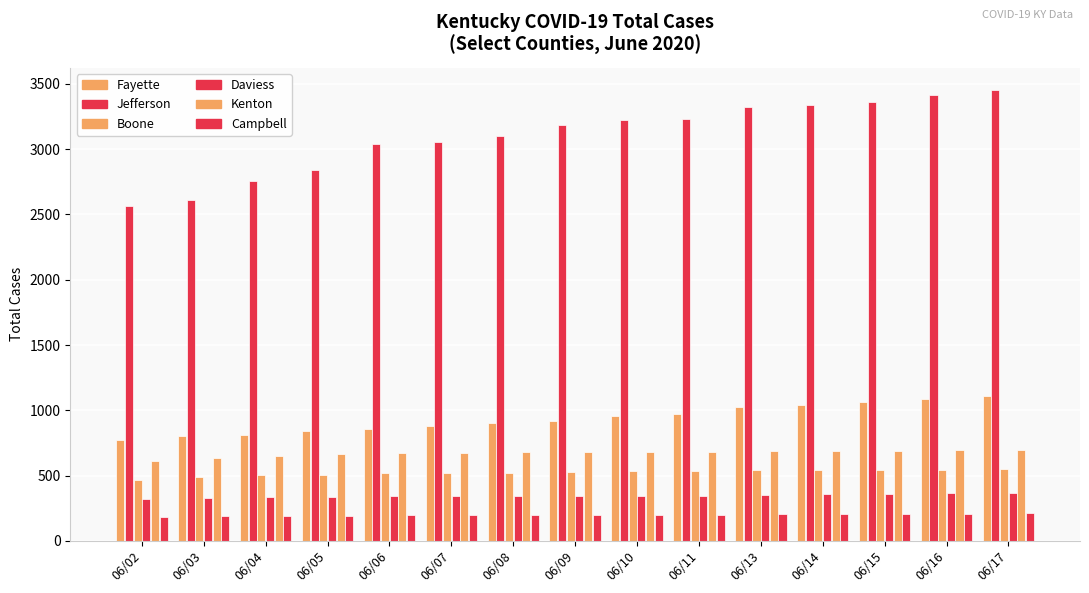

Does the chart contain any negative values?

No